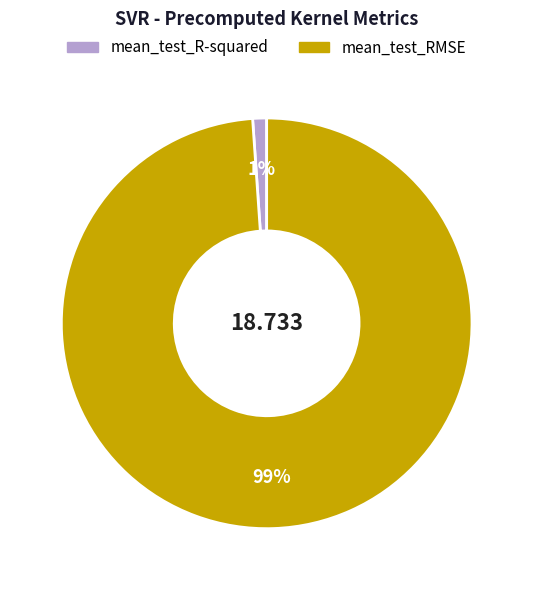

Do mean_test_RMSE and mean_test_R-squared together represent more than half of the pie?

Yes